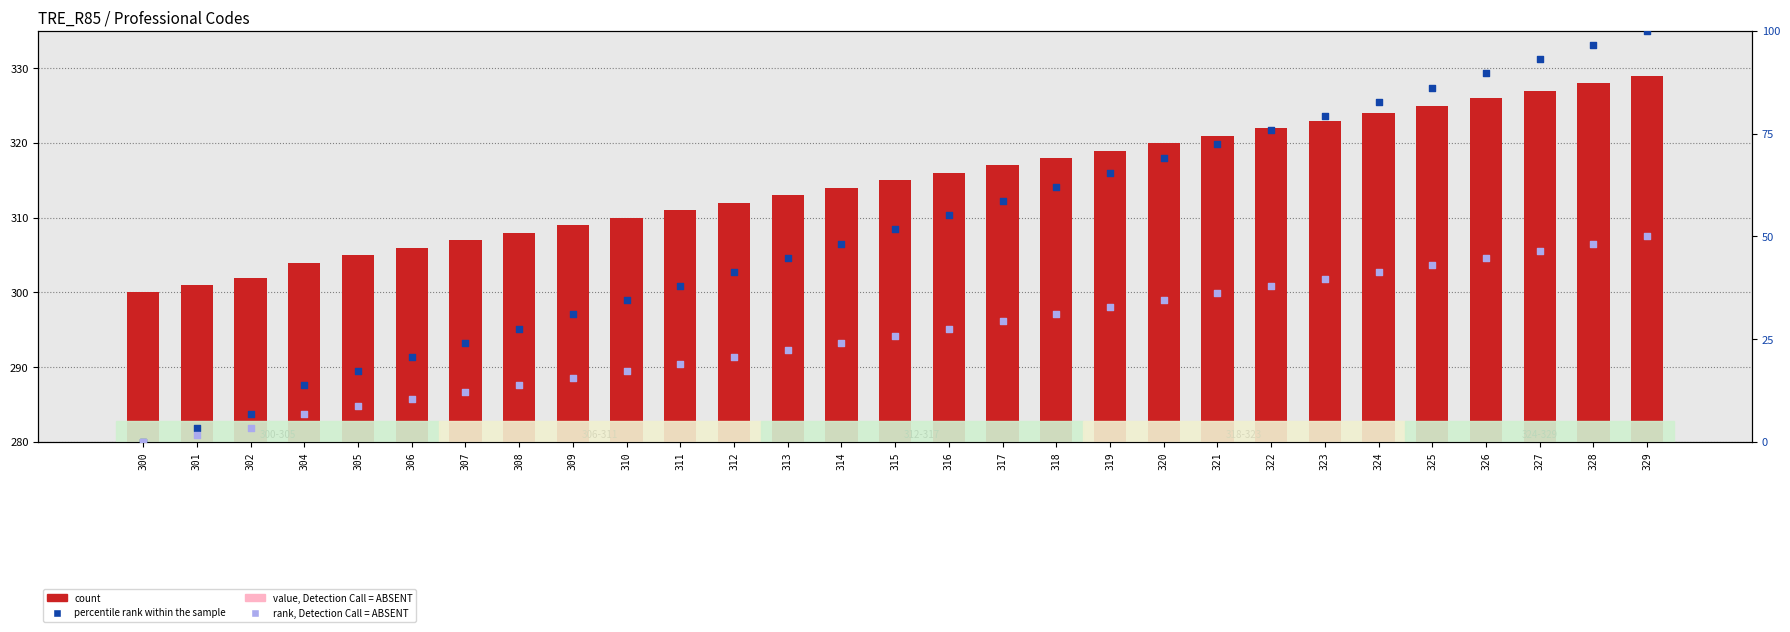

What are all the series names shown in the legend?

count, value, Detection Call = ABSENT, percentile rank within the sample, rank, Detection Call = ABSENT